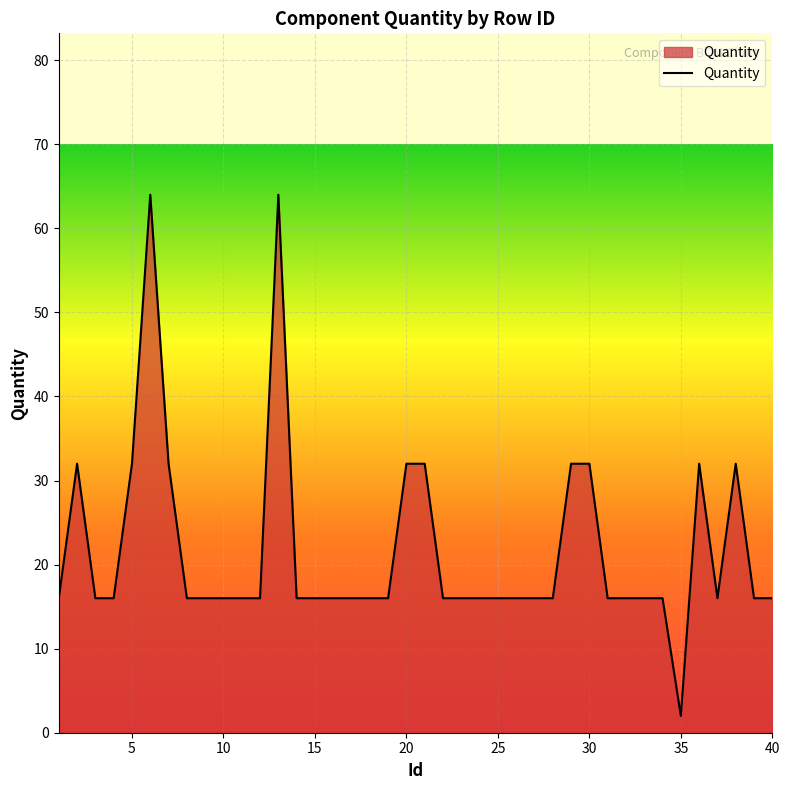

What is the difference between the maximum and minimum values?

62